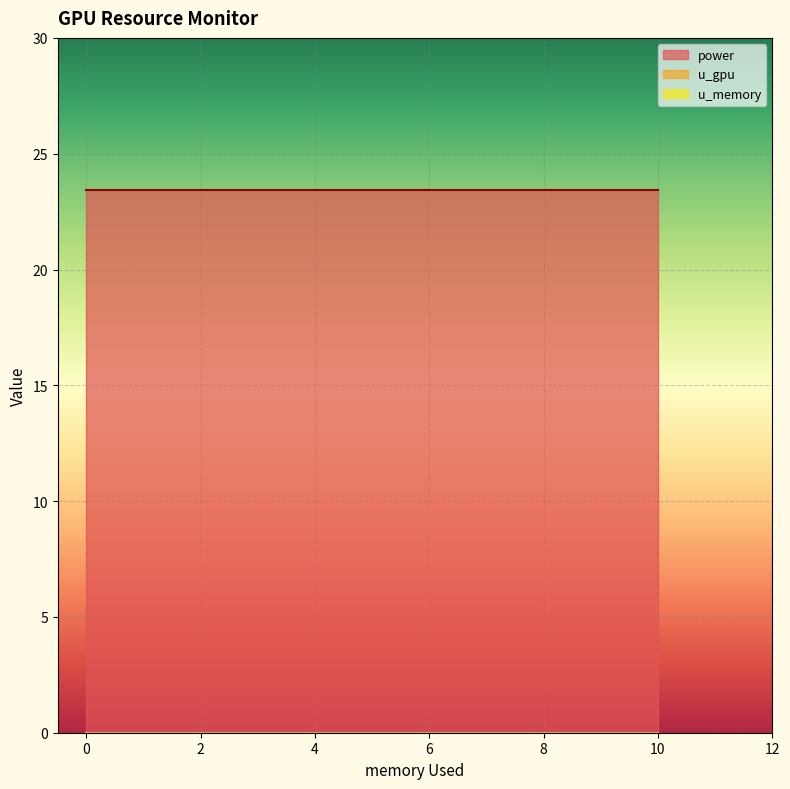

Which series changed the most between 10.0 and 10.0?

power